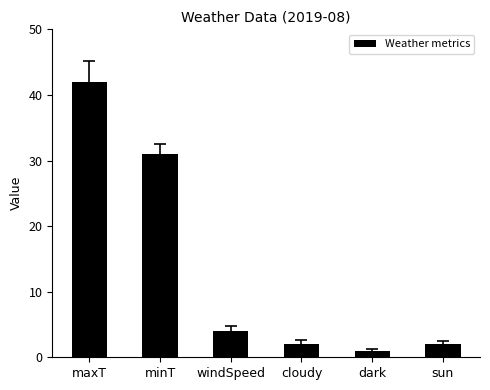

Count the number of data series in this chart.

1